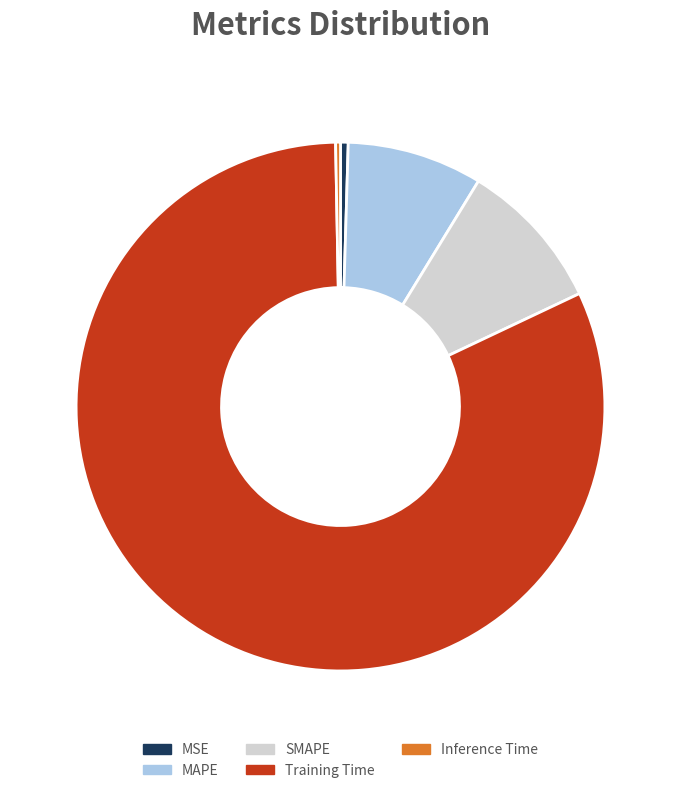

The Training Time slice represents 68% of the pie. True or false?

False